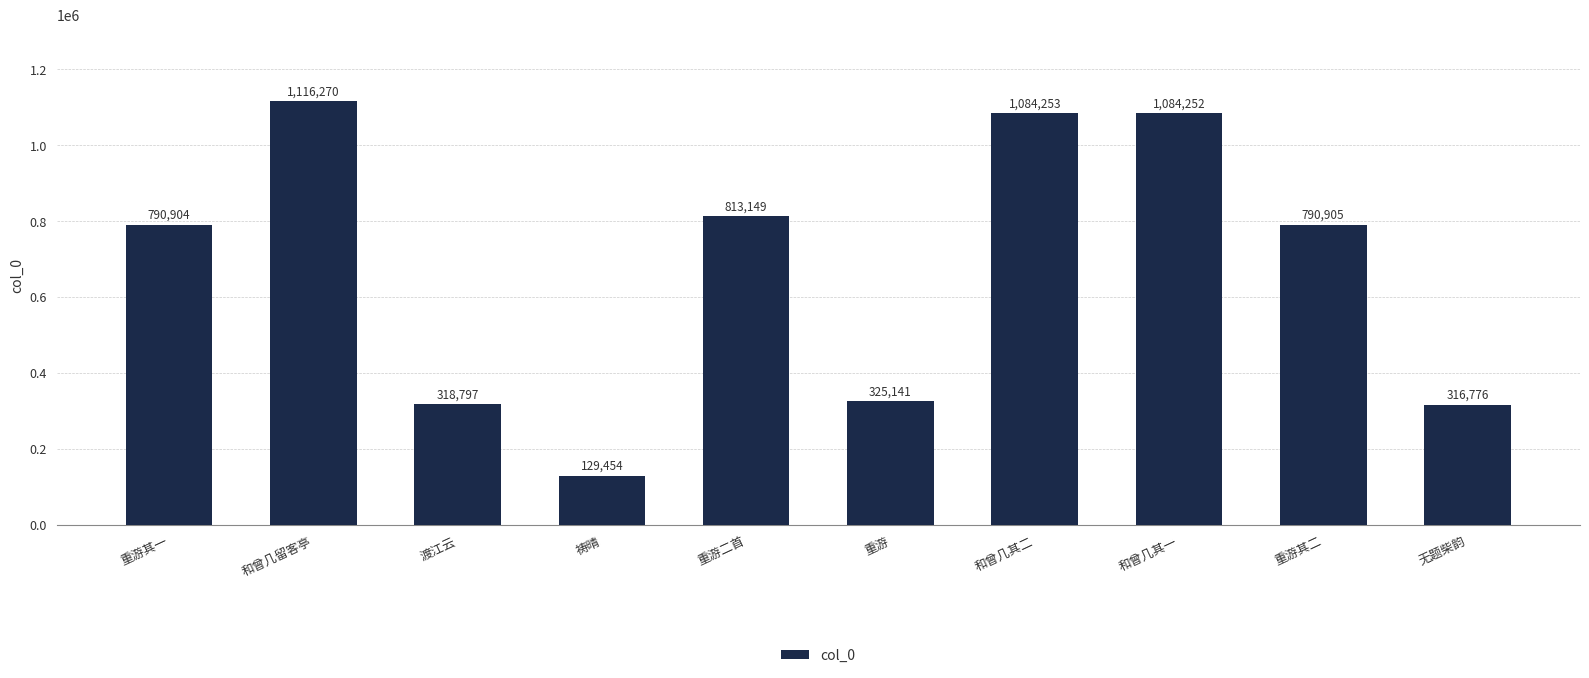

What is the average value?

676990